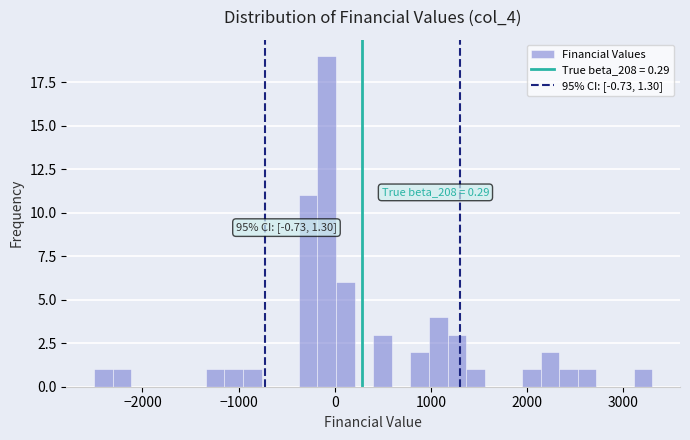

Read against the x-axis, roughly where is the centre of the tallest bar?

-100